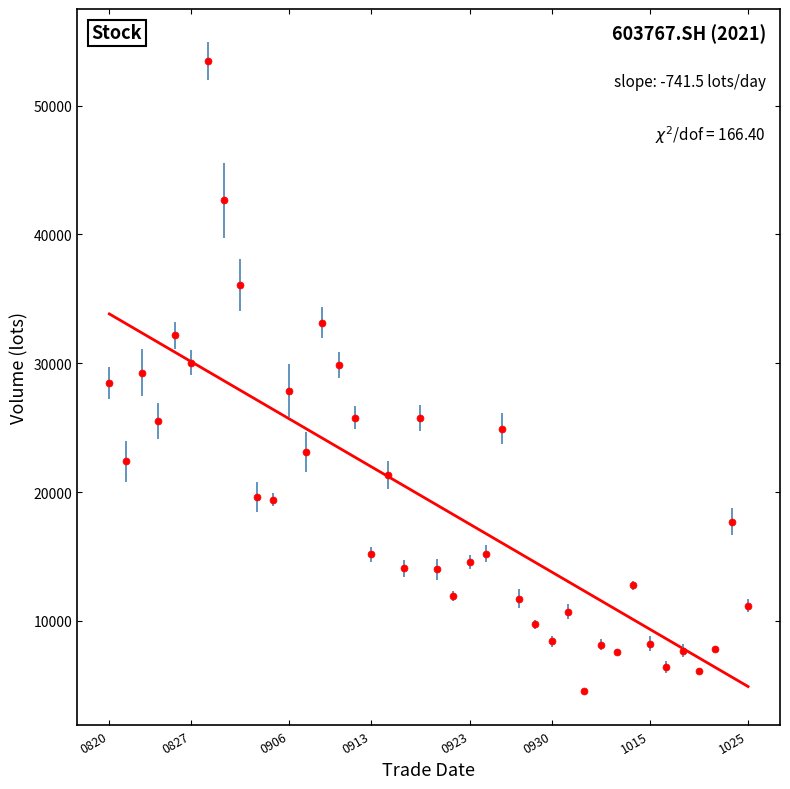

What is the minimum value shown in the chart?

4552.2